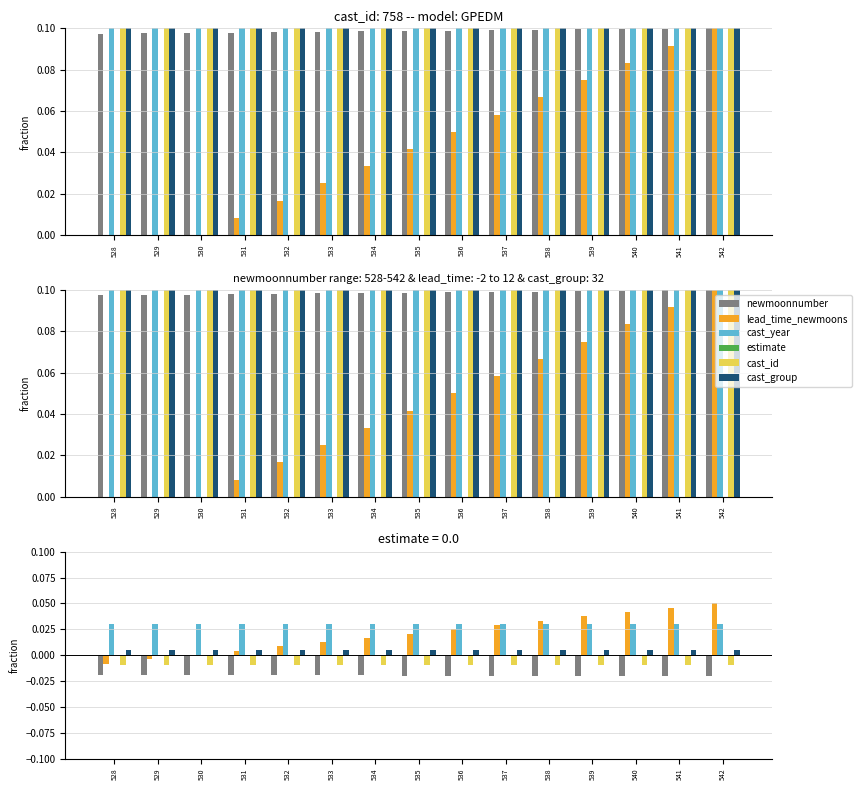

Between 528 and 533, which is larger?

528